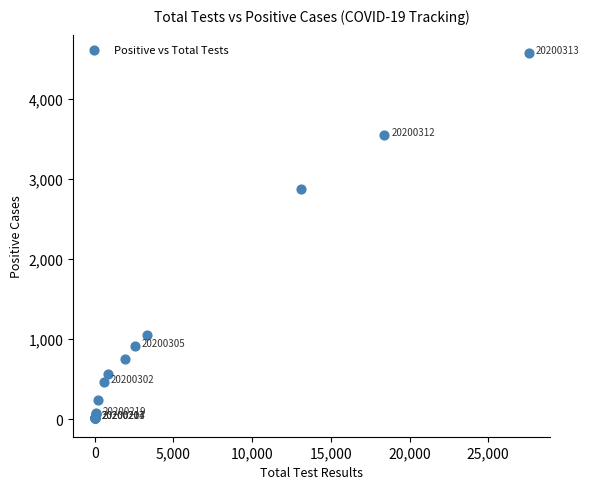

What Y value in the scatter plot is closest to 2294?

2873